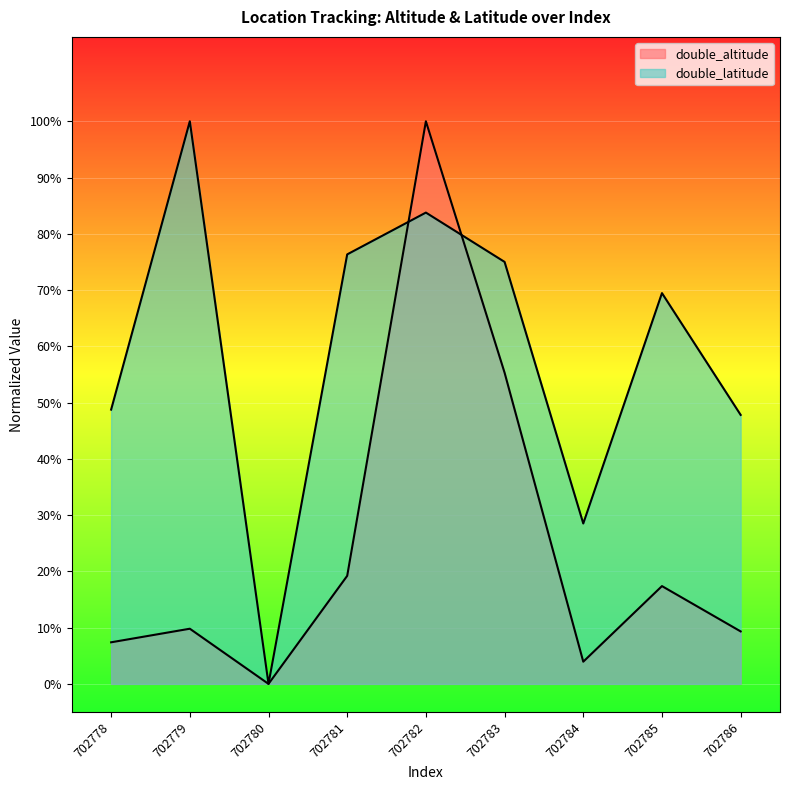

What is the total value across all series at 702782?

1.8